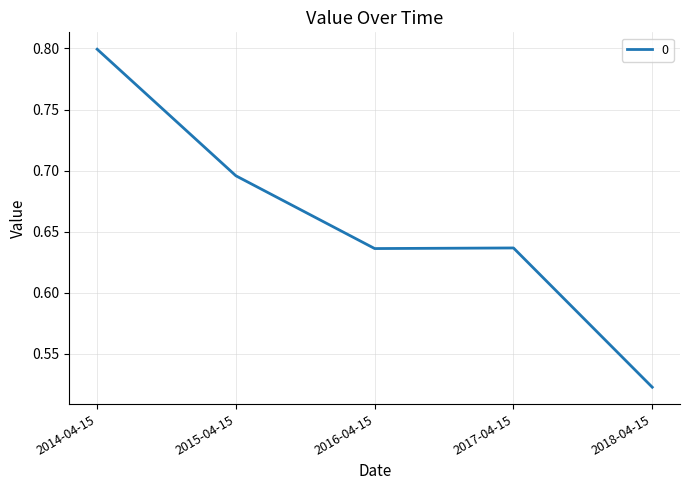

What position from the right is 2014-04-15?

5